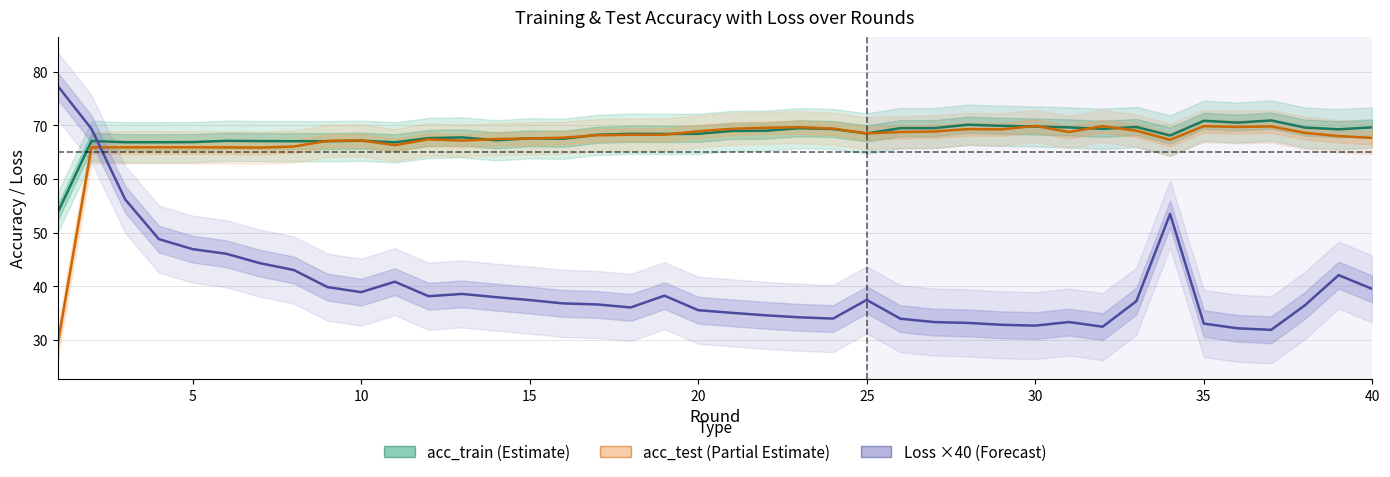

In acc_train, how many points are higher than both neighbors (excluding endpoints)?

12